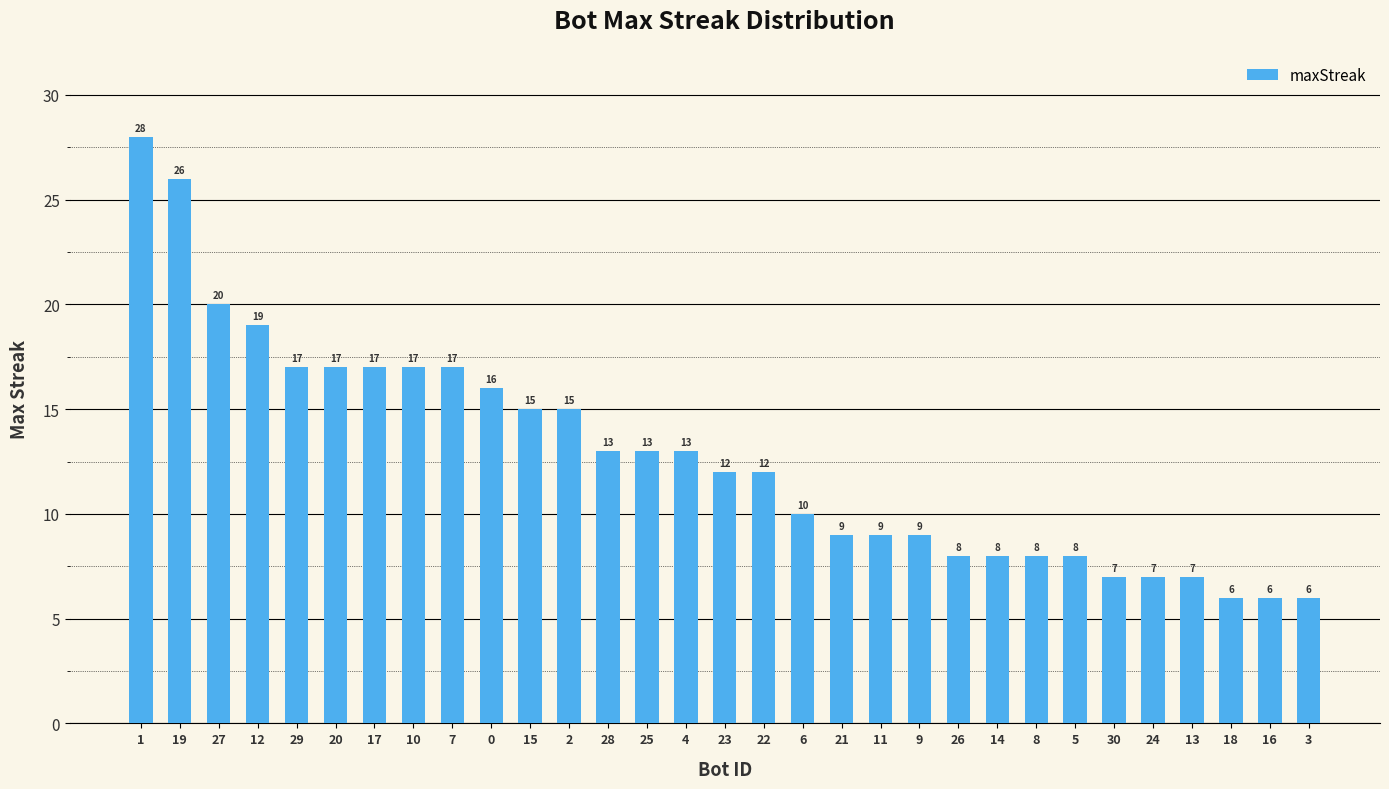

What is the label of the 8th bar from the left?

10